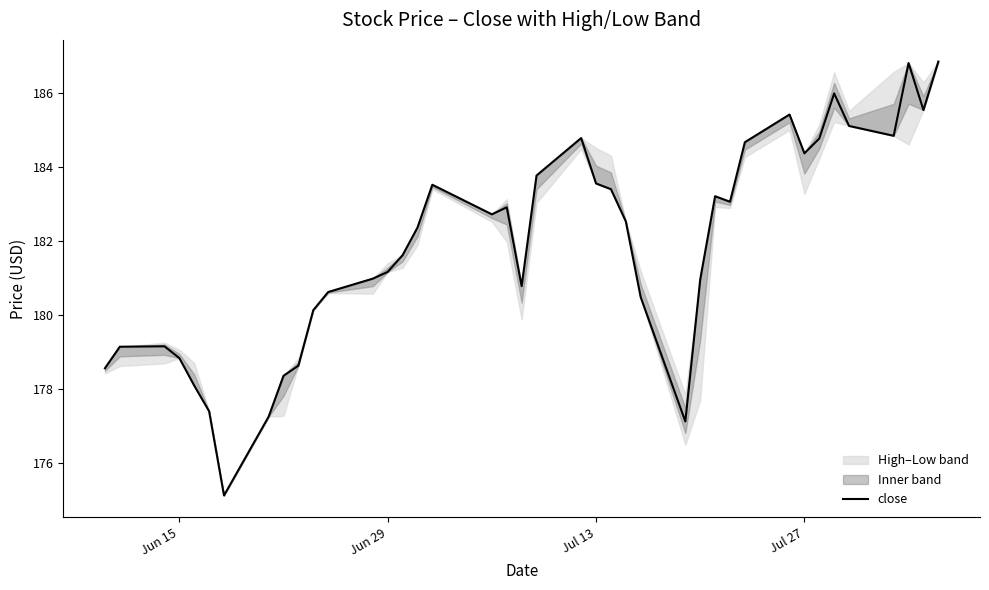

Reading left to right, what are all the values shown in this chart?

178.6	179.1	179.1	178.8	178.1	177.4	175.1	177.2	178.3	178.6	180.1	180.6	181.0	181.2	181.6	182.3	183.5	182.7	182.9	180.8	183.8	184.8	183.5	183.4	182.5	180.5	177.1	180.9	183.2	183.1	184.7	185.4	184.4	184.8	186.0	185.1	184.8	186.8	185.5	186.8